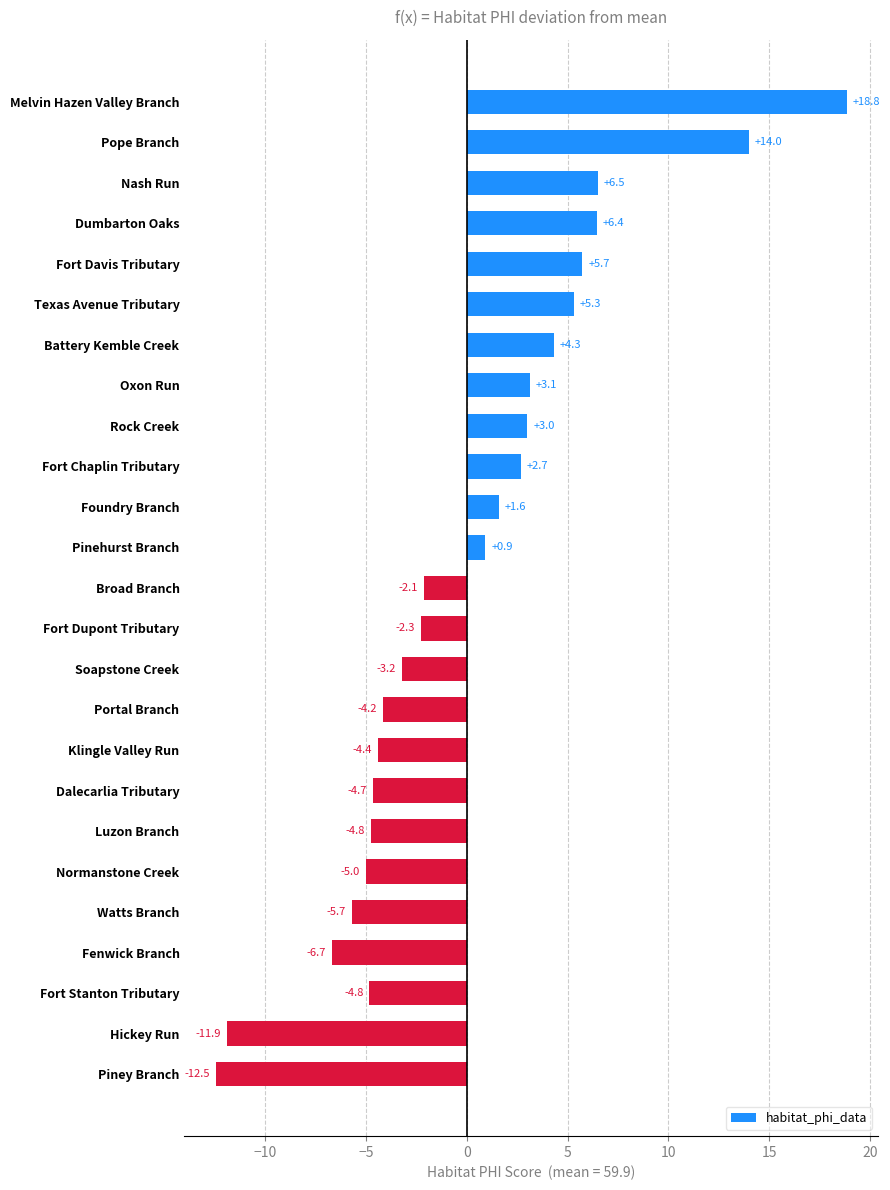

What is the change in value from Rock Creek to Watts Branch?

-8.7